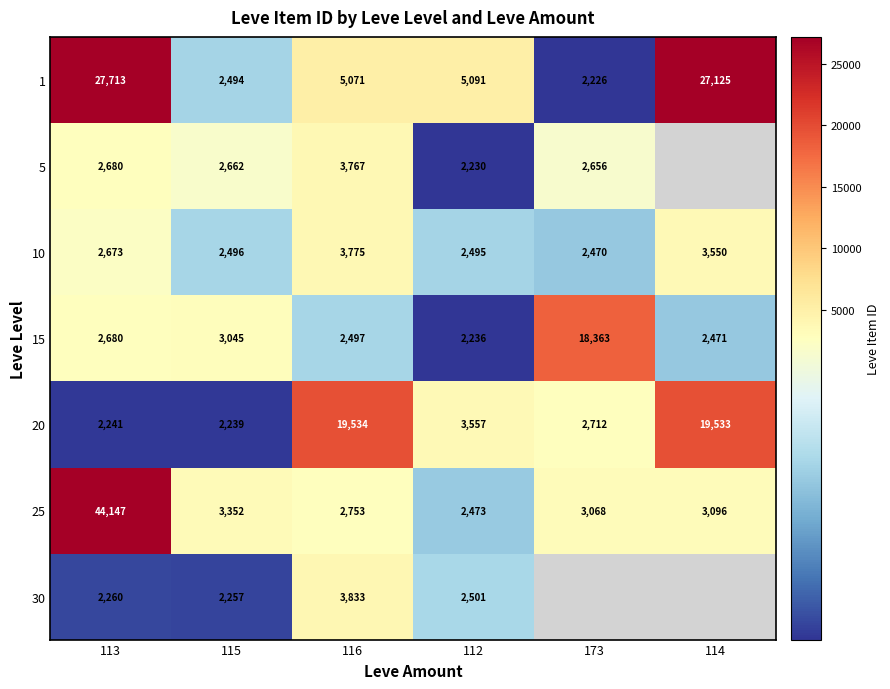

At which label is 1 closest to 14969?

112